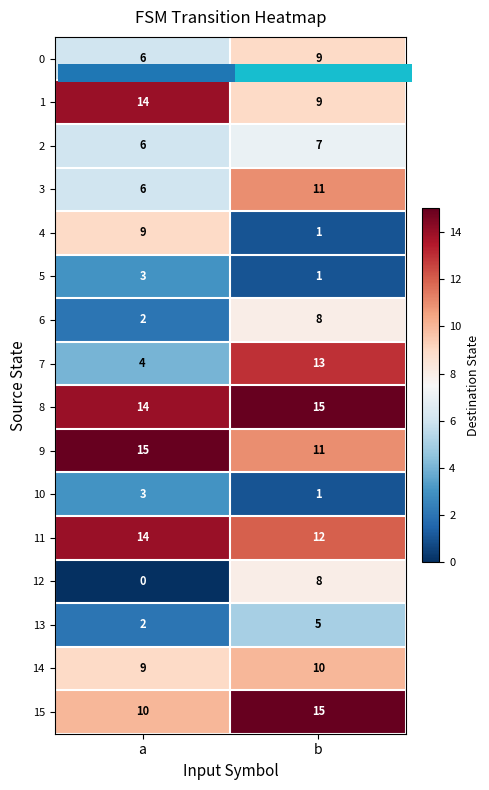

The value of 1 at b is 2. True or false?

False